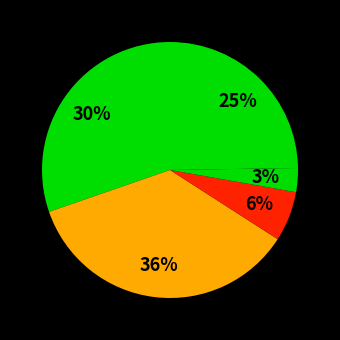

To the nearest percent, what is the average slice percentage?

20%